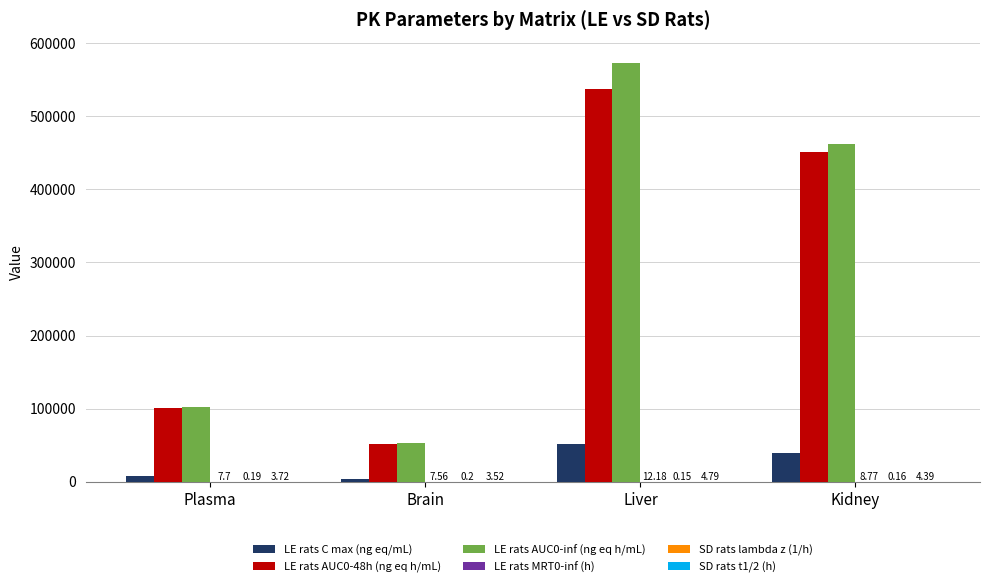

What is the sum of all LE rats AUC0-48h (ng eq h/mL) values?

1142044.7